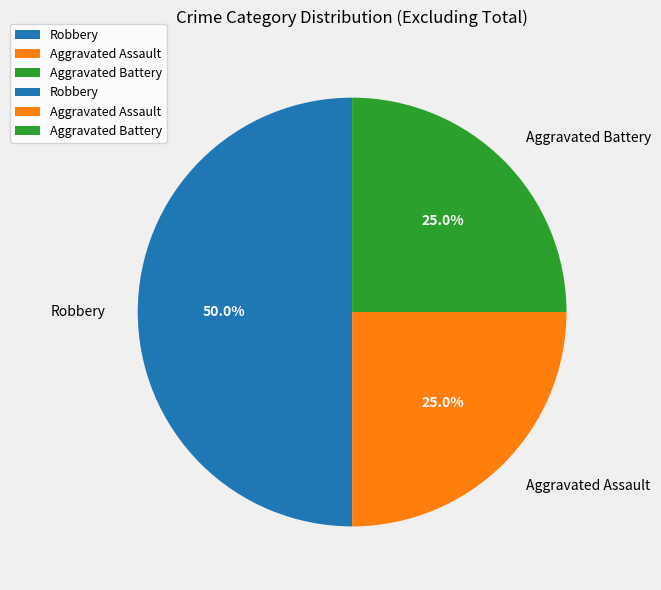

What is the largest slice in the pie chart?

Robbery